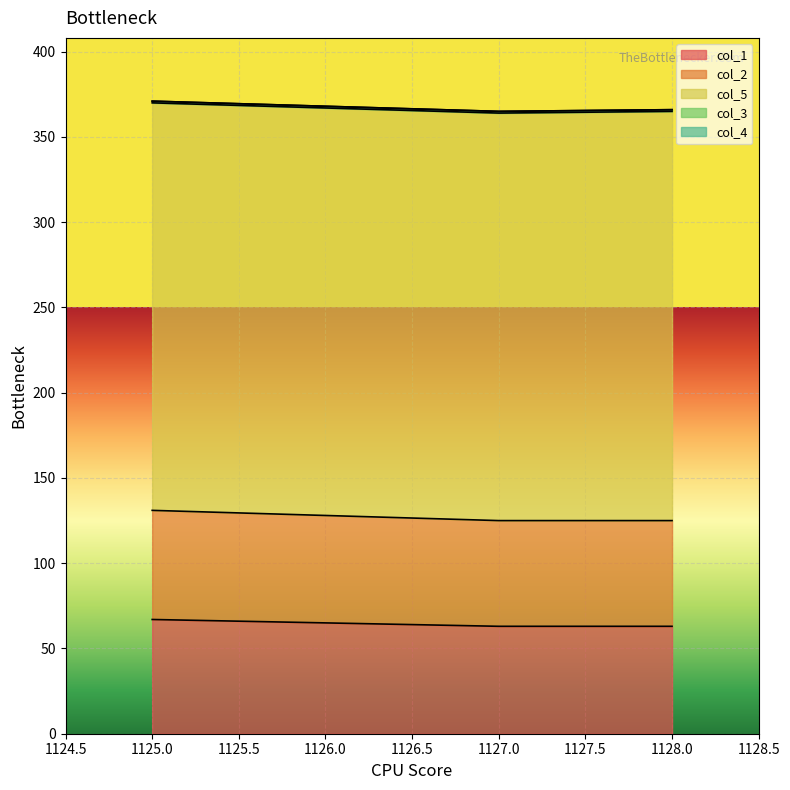

At which category is the sum across all series the highest?

1125.0